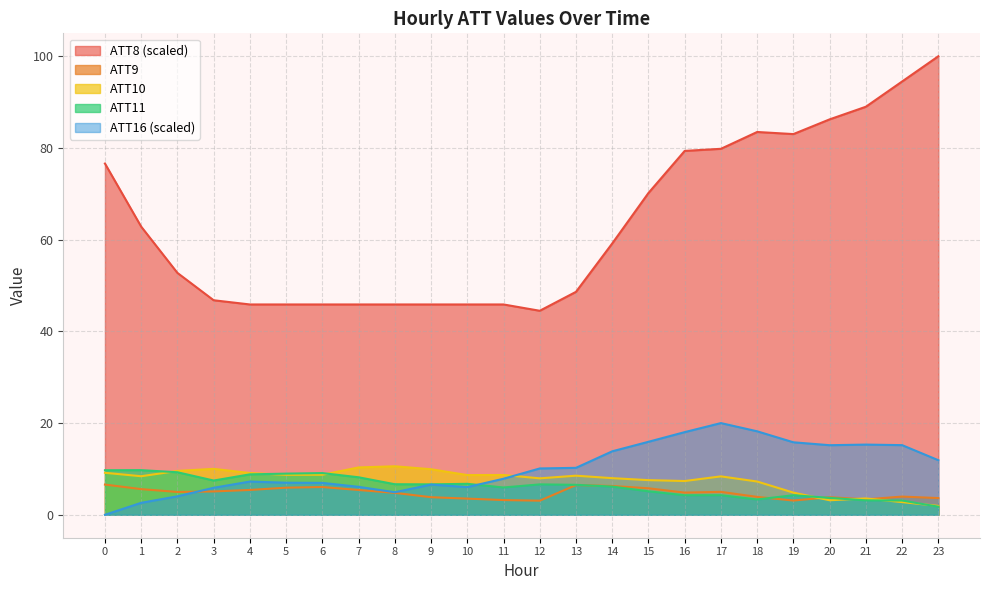

True or false: ATT10 and ATT8 intersect in this chart.

False